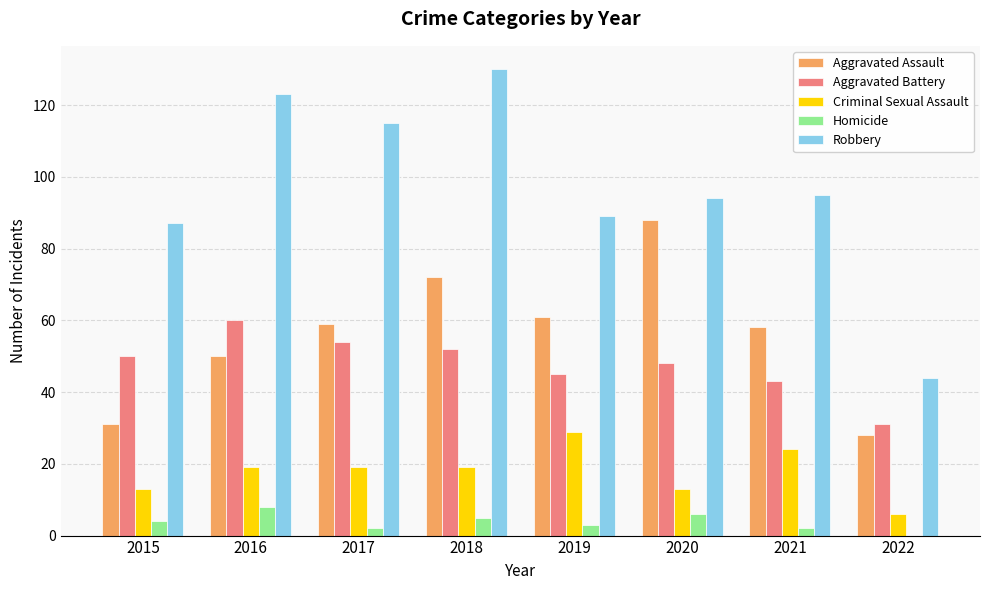

Is it true that Homicide equals 5 at 2022?

False